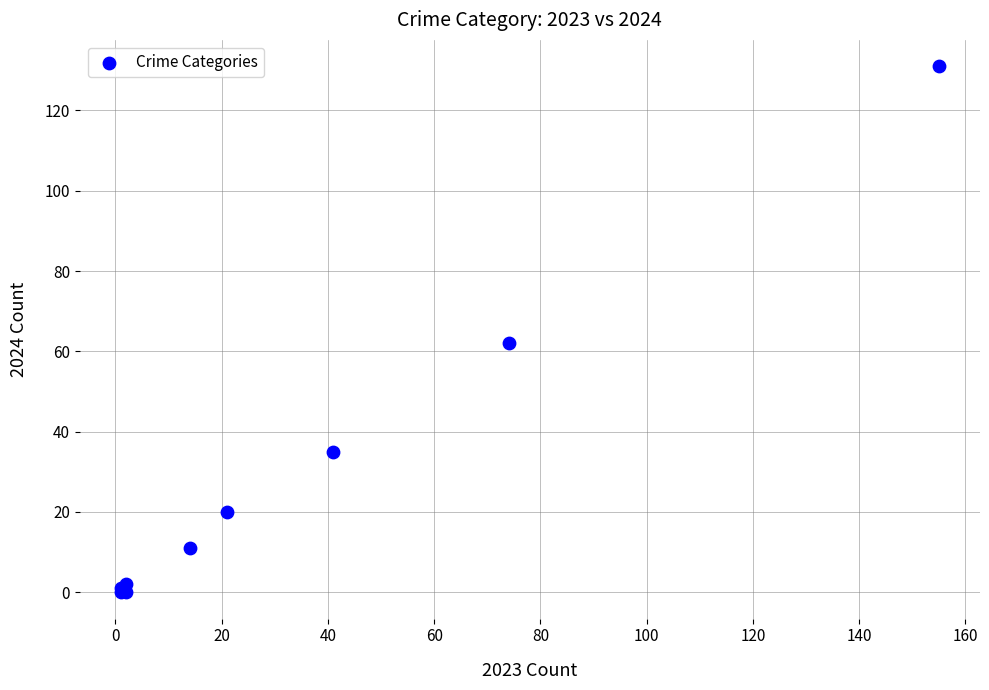

What Y value in the scatter plot is closest to 65?

62